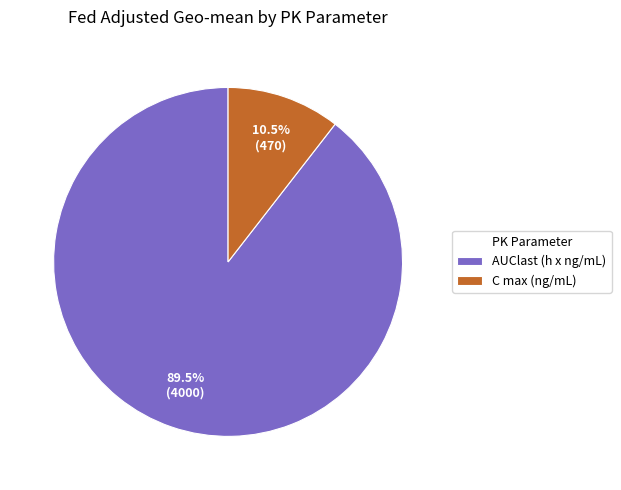

To the nearest percent, what is the difference between the largest and smallest slice percentages?

79%